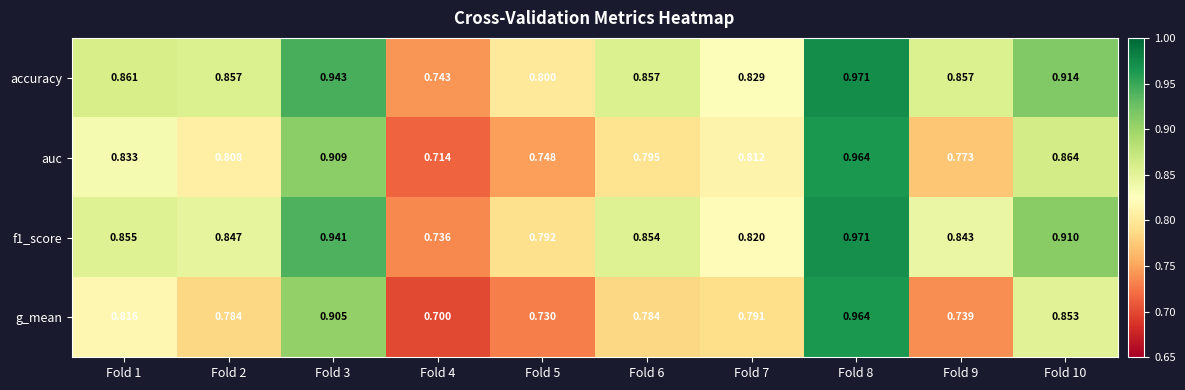

At which category is the sum across all series the highest?

Fold 8